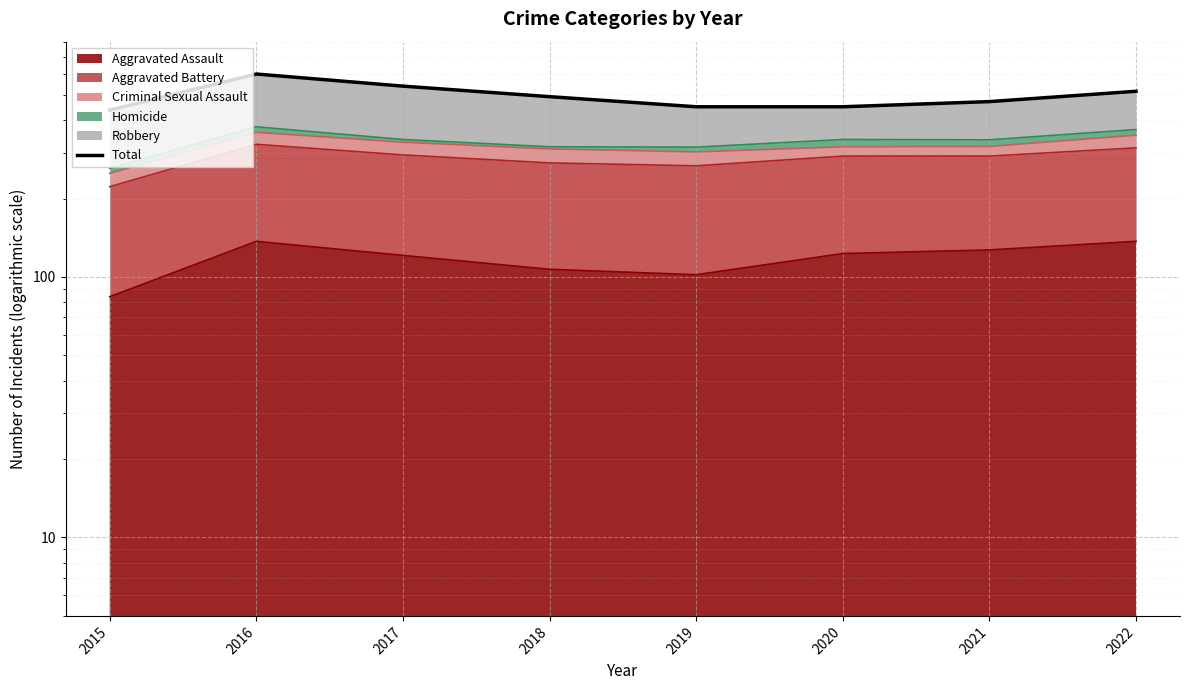

What is the sum of all values?

3957